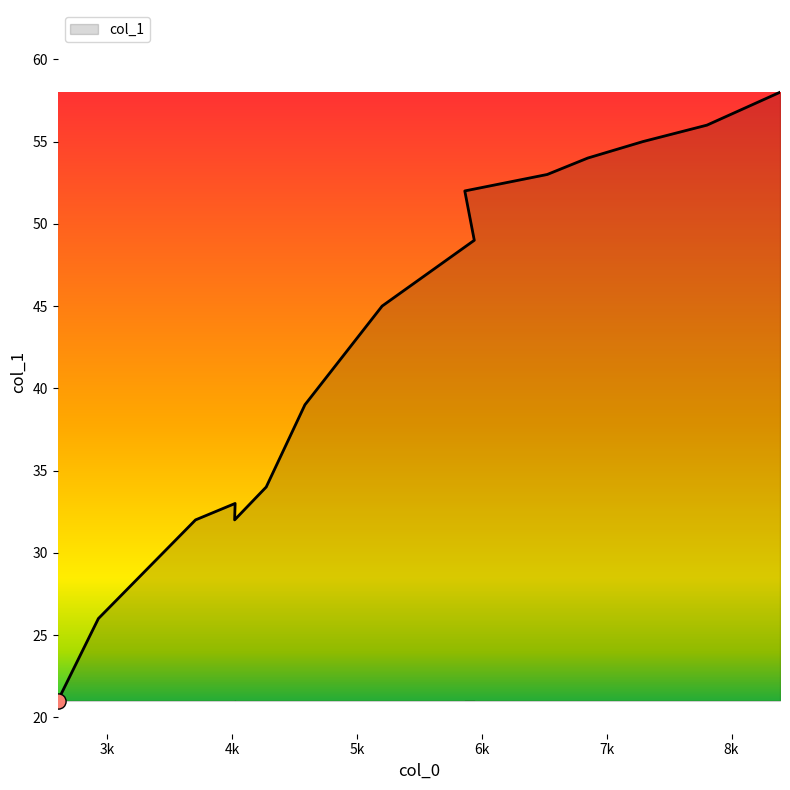

Which has a higher value, 6849 or 5940?

6849